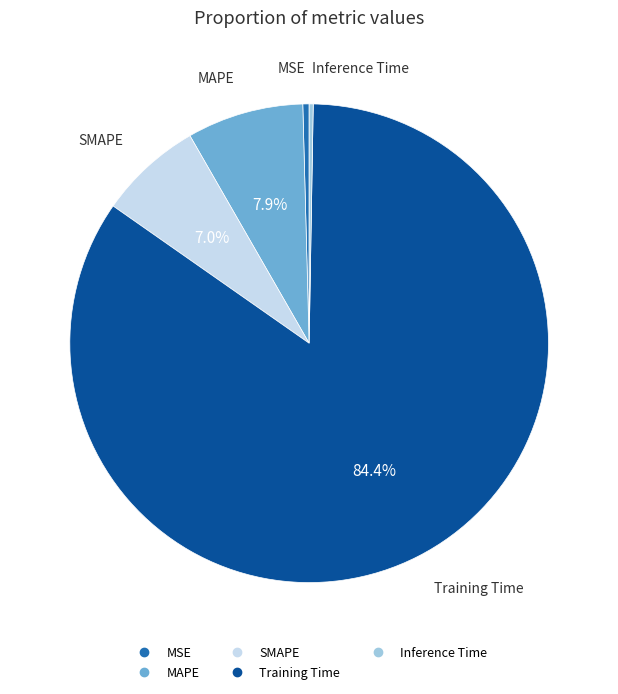

Is the sum of MAPE and MSE greater than half?

No